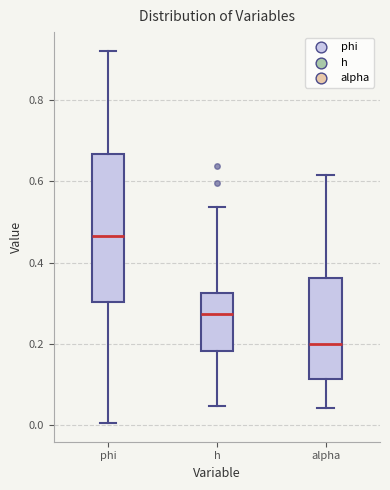

Which box is the tallest, from its lower edge to its upper edge?

phi